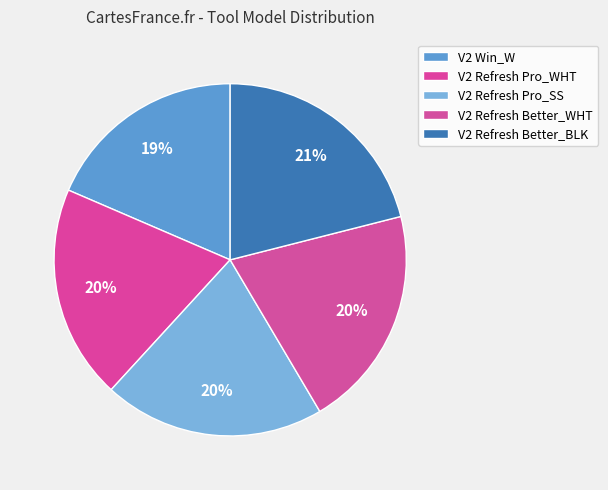

To the nearest percent, what portion does V2 Refresh Better_BLK represent?

21%